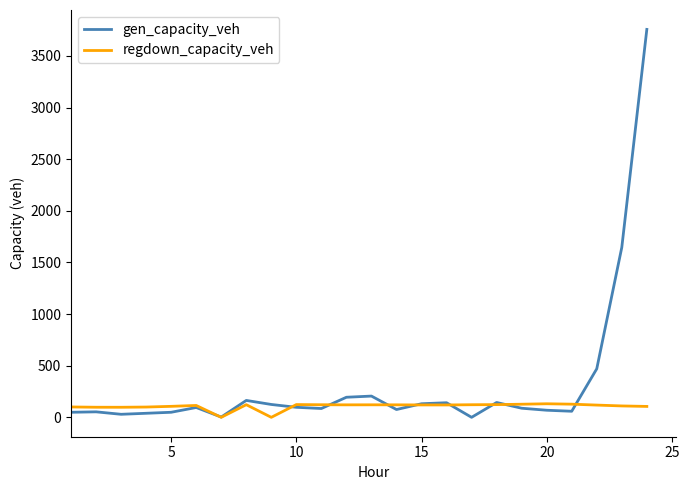

Which series has the largest total across all categories?

gen_capacity_veh